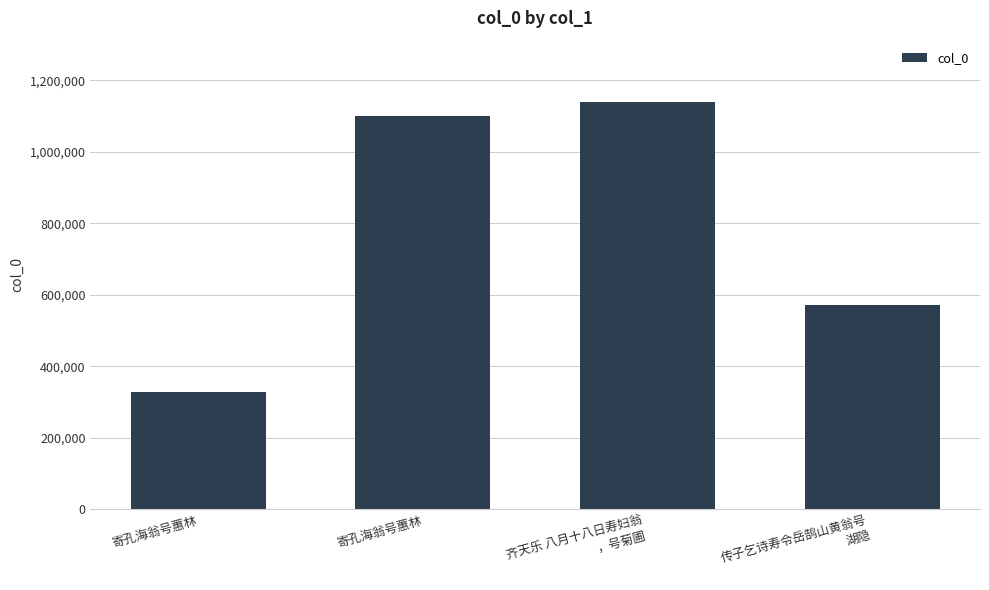

What is the maximum value shown in the chart?

1139657